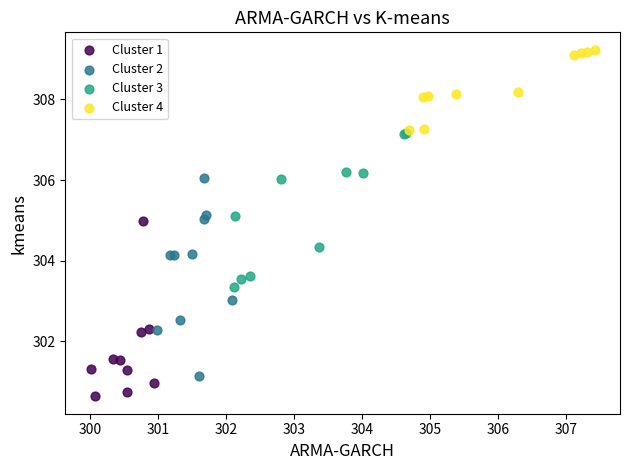

Which series has the largest Y range (max minus min)?

Cluster 2